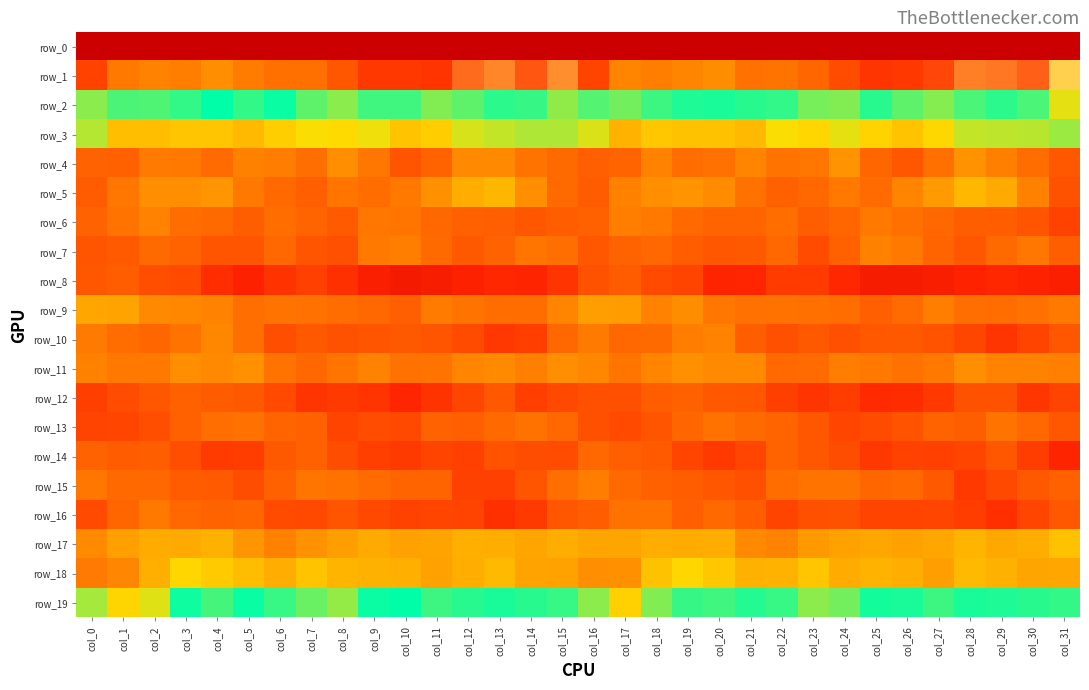

True or false: row_19 has a value of 20.2 at col_6.

True